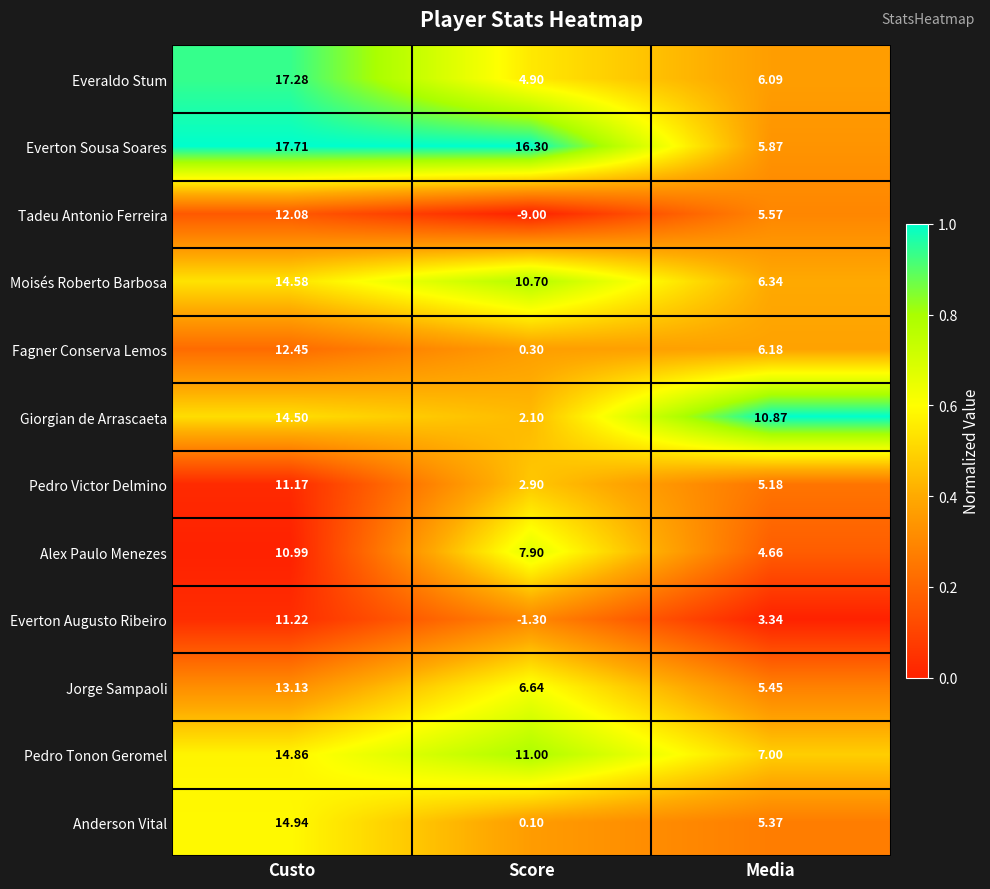

Which series has the largest range (max minus min)?

Tadeu Antonio Ferreira